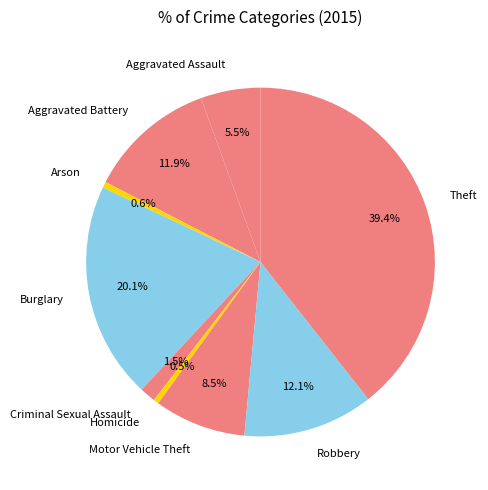

What is the total percentage of Aggravated Assault and Arson?

6.1%